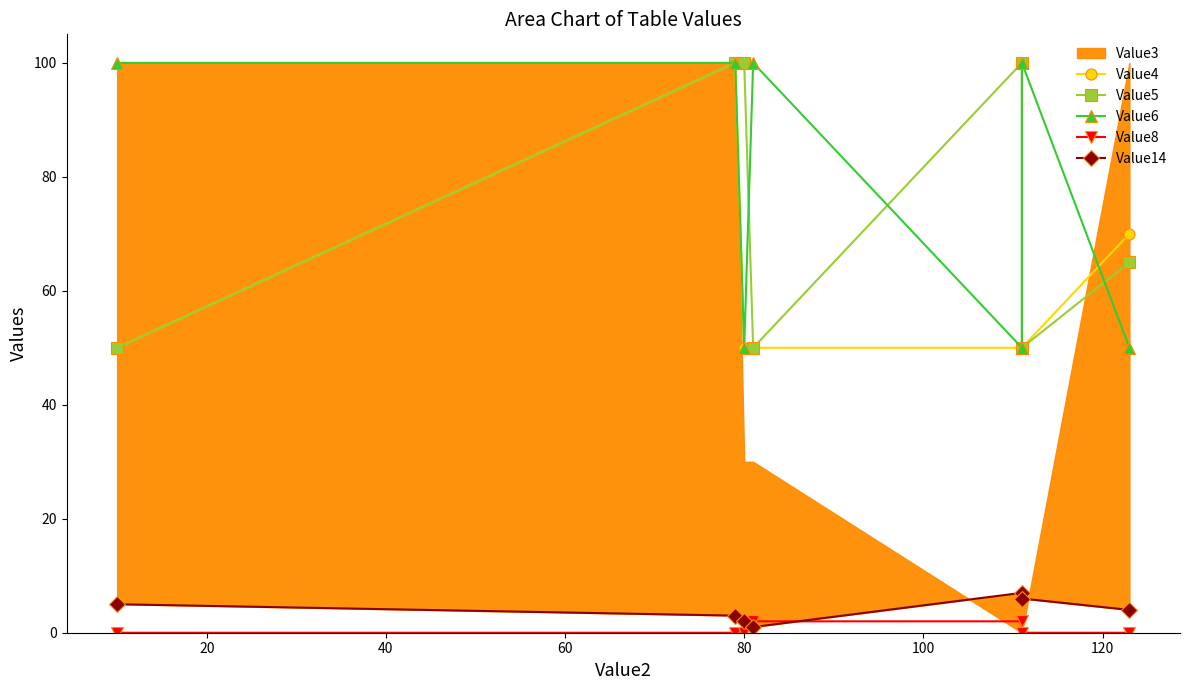

True or false: Value6 and Value14 cross at least once.

False